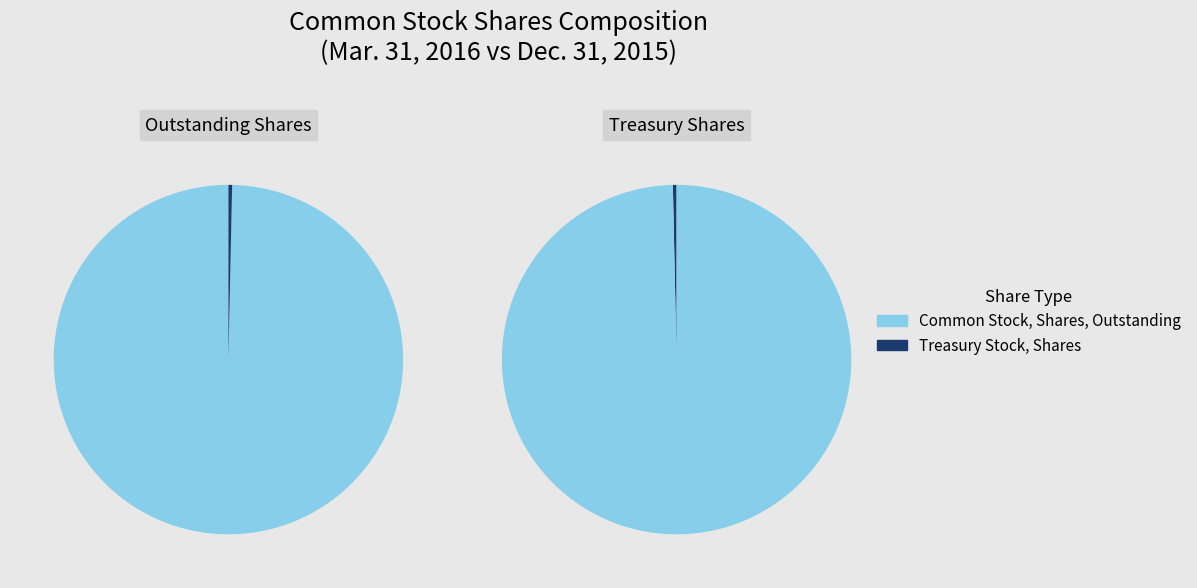

To the nearest percent, what is the average slice percentage?

50%